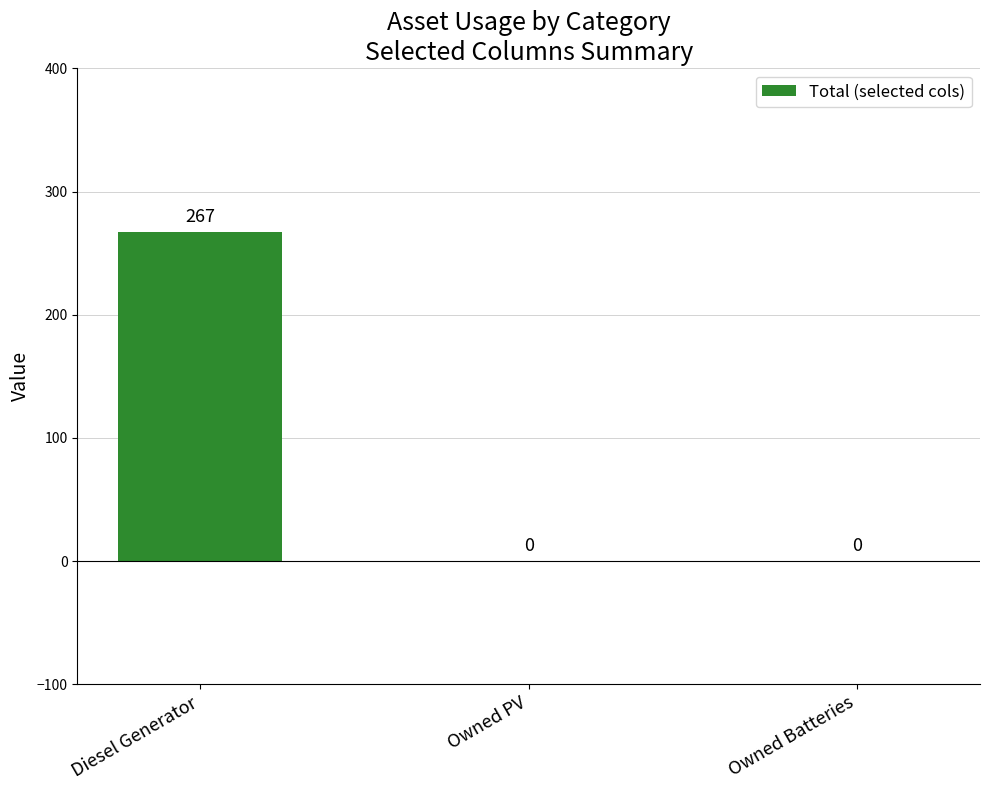

Are the bars horizontal?

No